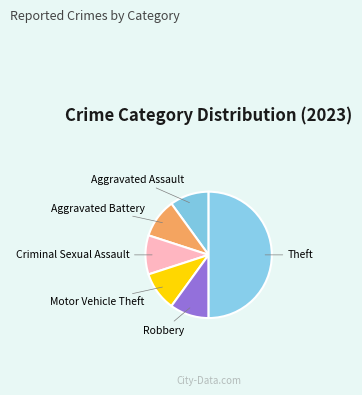

Which category has the biggest portion of the pie?

Theft